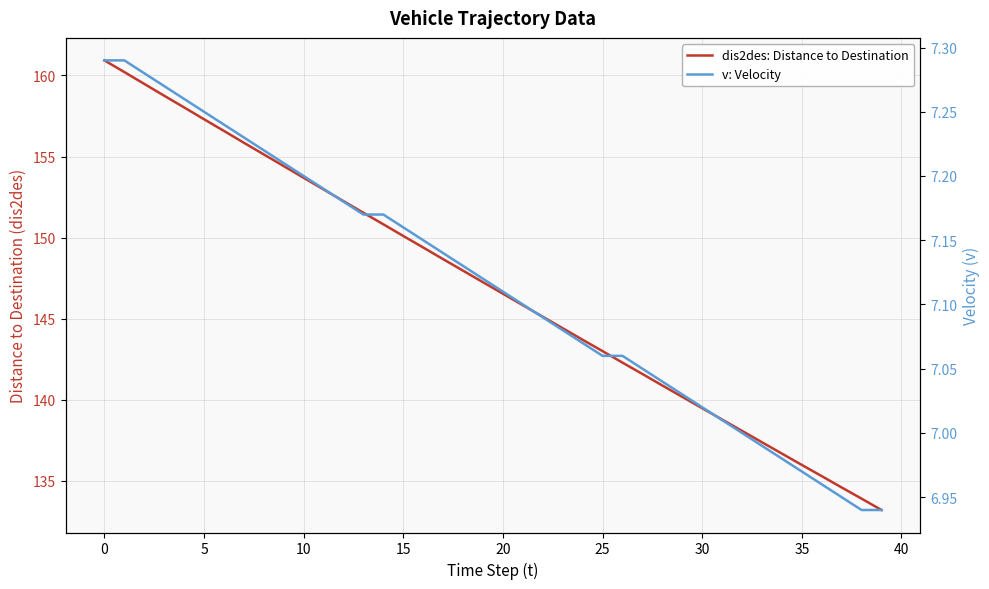

At how many categories does at least one series exceed 47?

40